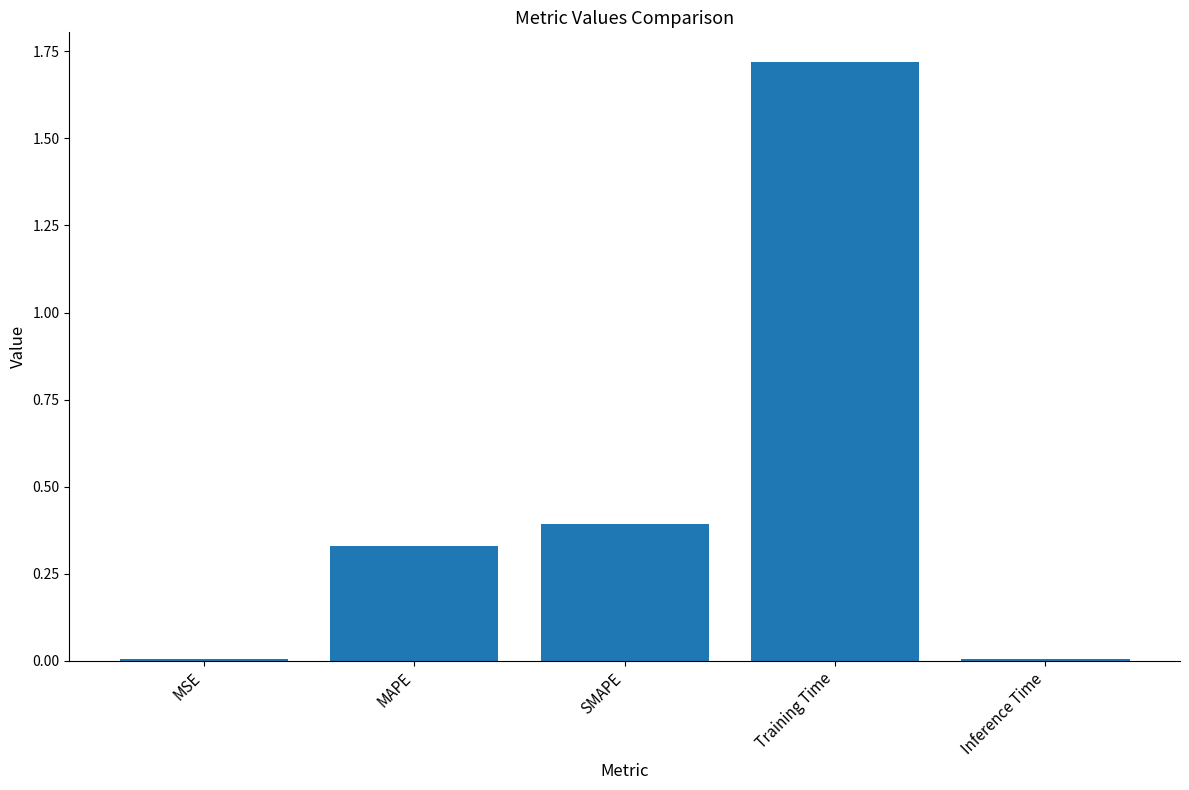

What is the label of the 3rd bar from the right?

SMAPE